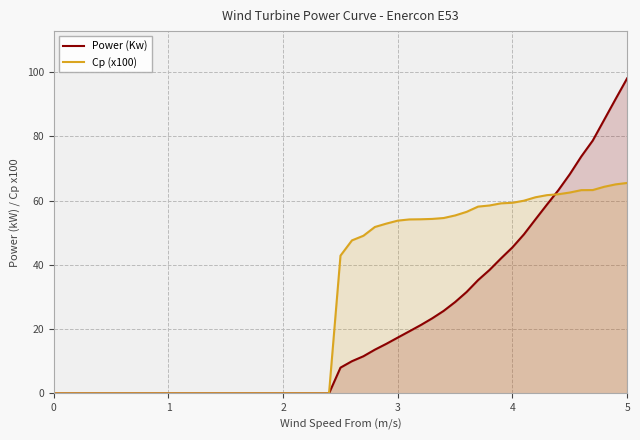

Which series has the largest range (max minus min)?

Power (Kw)